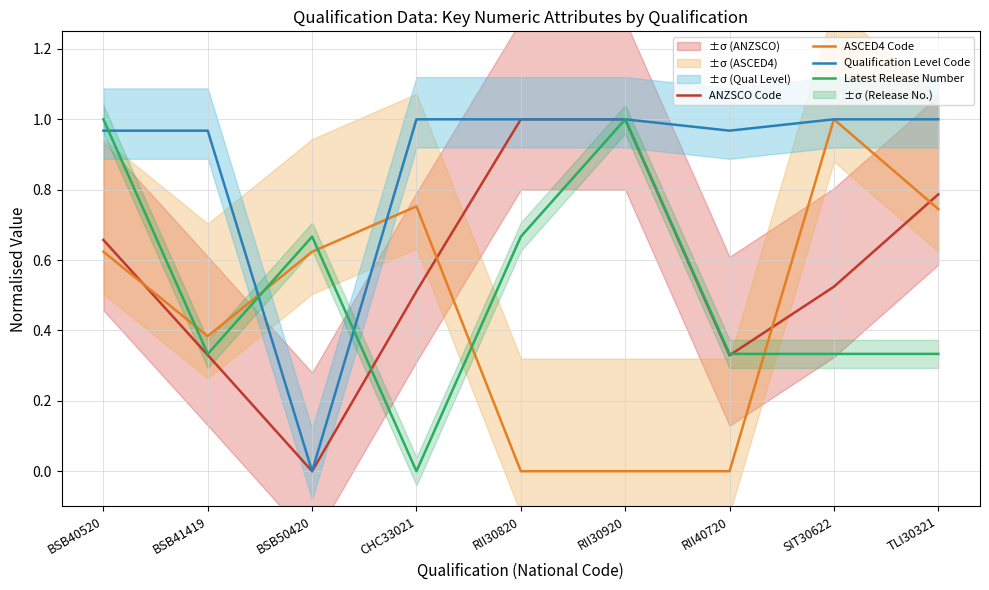

Between TLI30321 and RII30820, which is larger?

RII30820